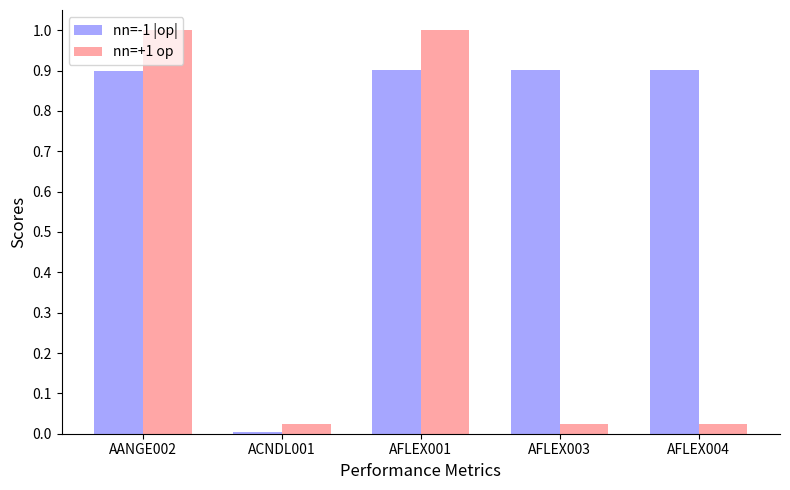

What are all the series names shown in the legend?

nn=-1 |op|, nn=+1 op